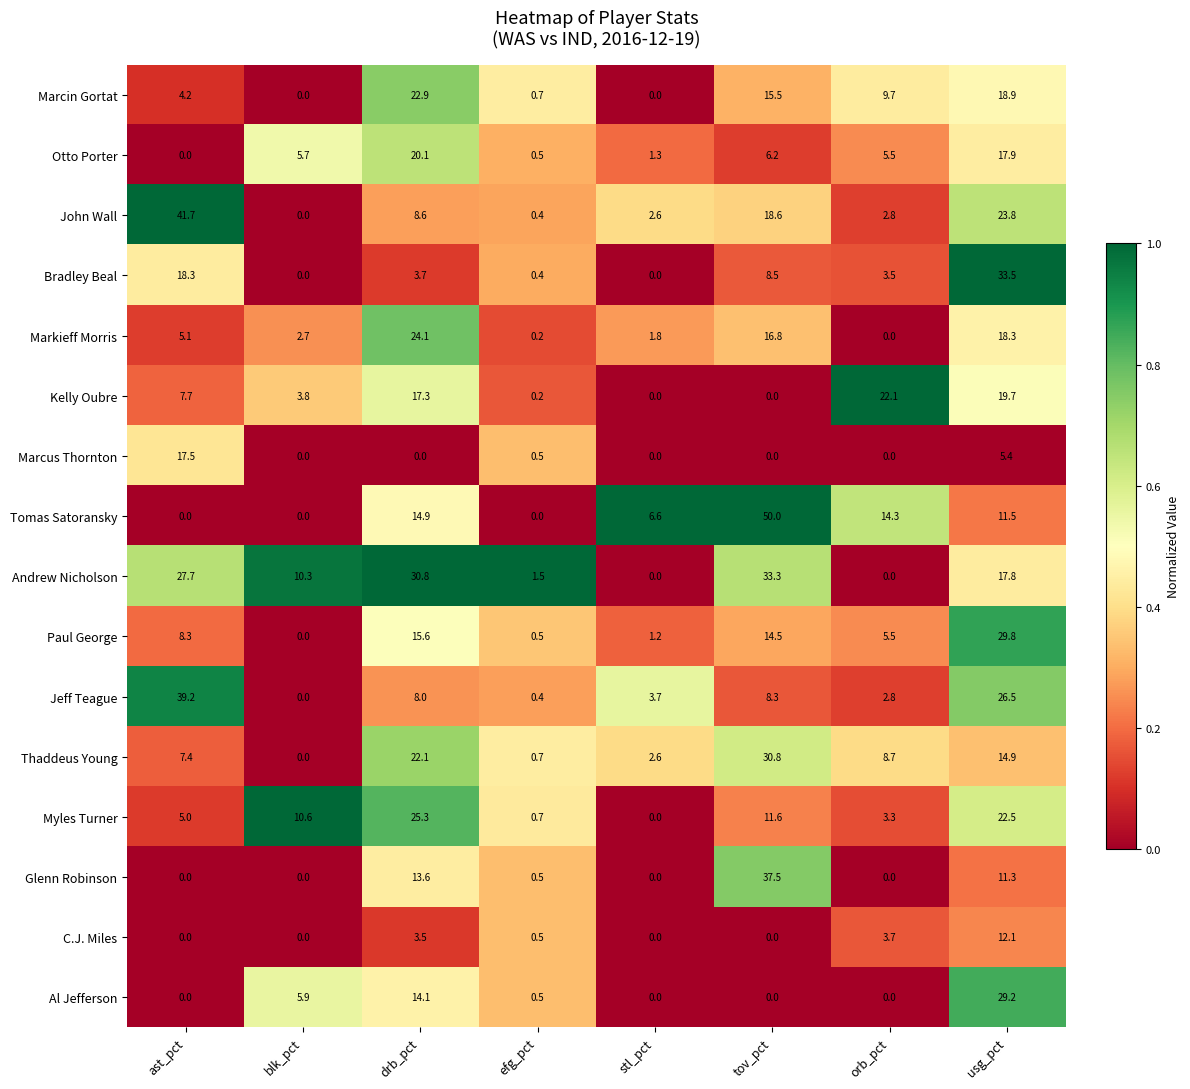

Which series has the widest spread of values?

Tomas Satoransky